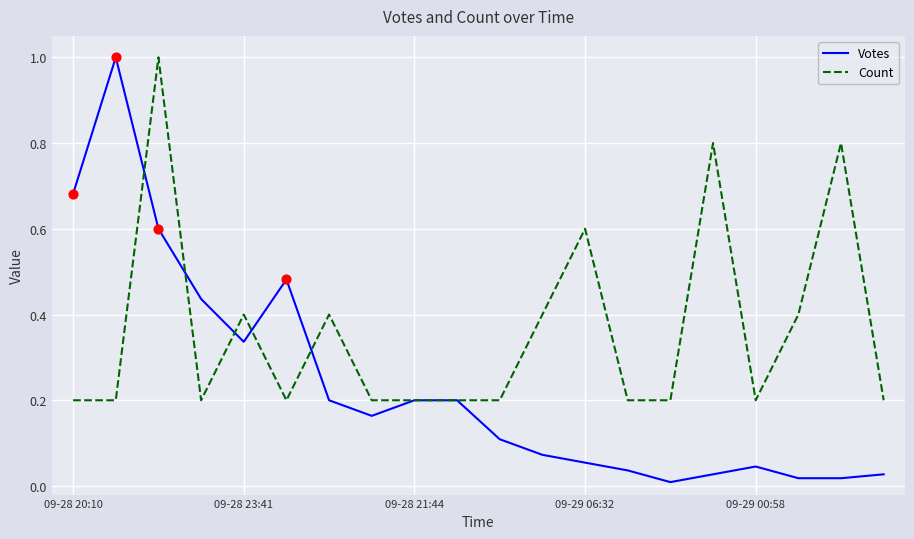

Which series has the largest total across all categories?

Count